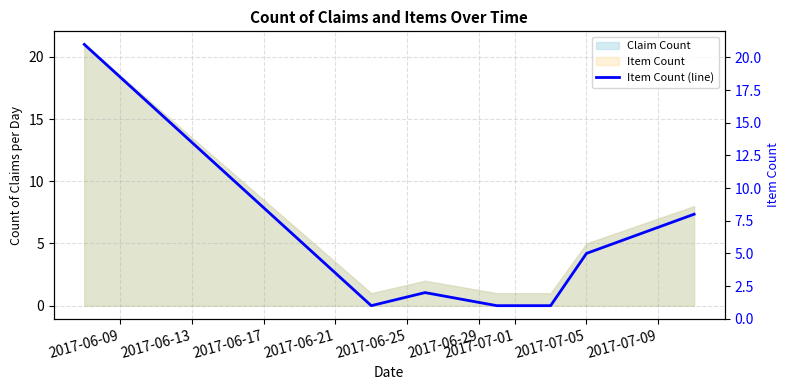

How many points are higher than both their immediate neighbors (excluding endpoints)?

1